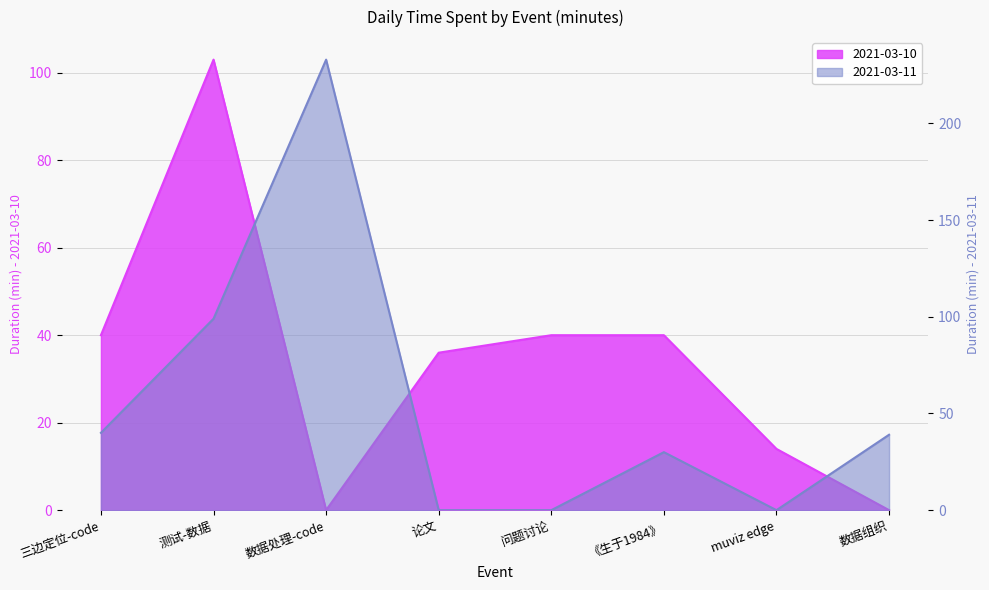

Rank the series at 数据组织 from lowest to highest value.

2021-03-10, 2021-03-11